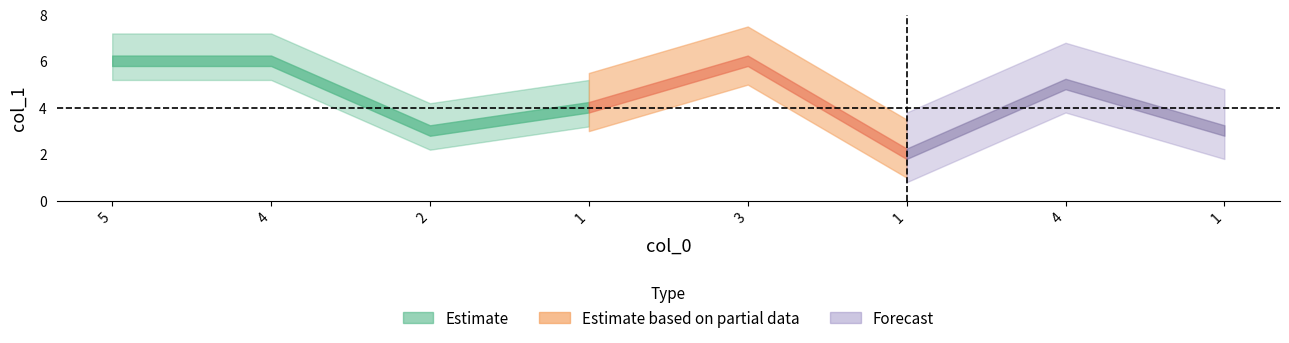

What is the sum of all values?

35